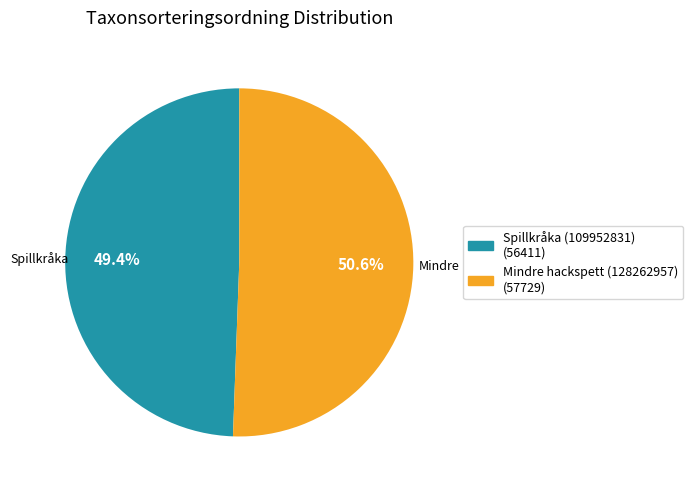

To the nearest percent, what portion does Spillkråka (109952831) represent?

49%